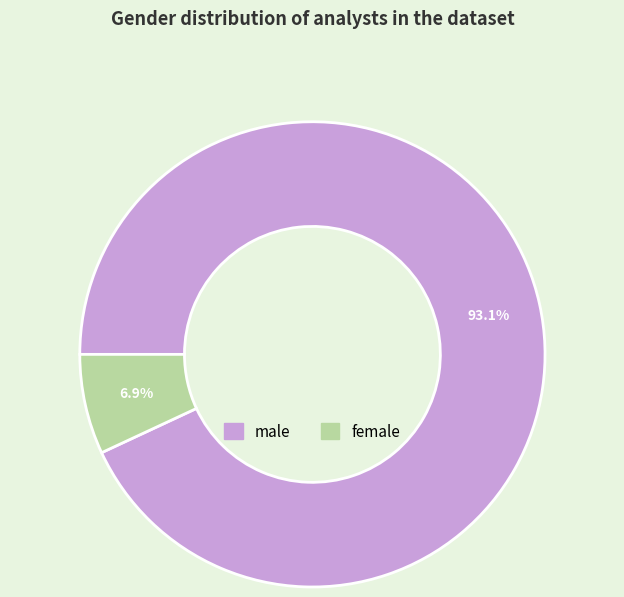

Between female and male, which is larger?

male